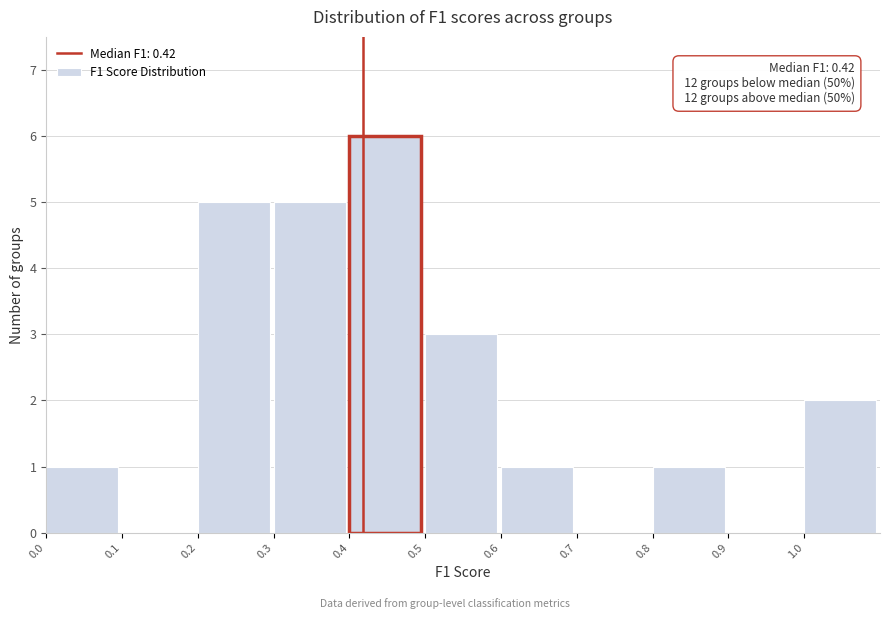

Which range on the x-axis has the tallest bar?

0.4 to 0.5